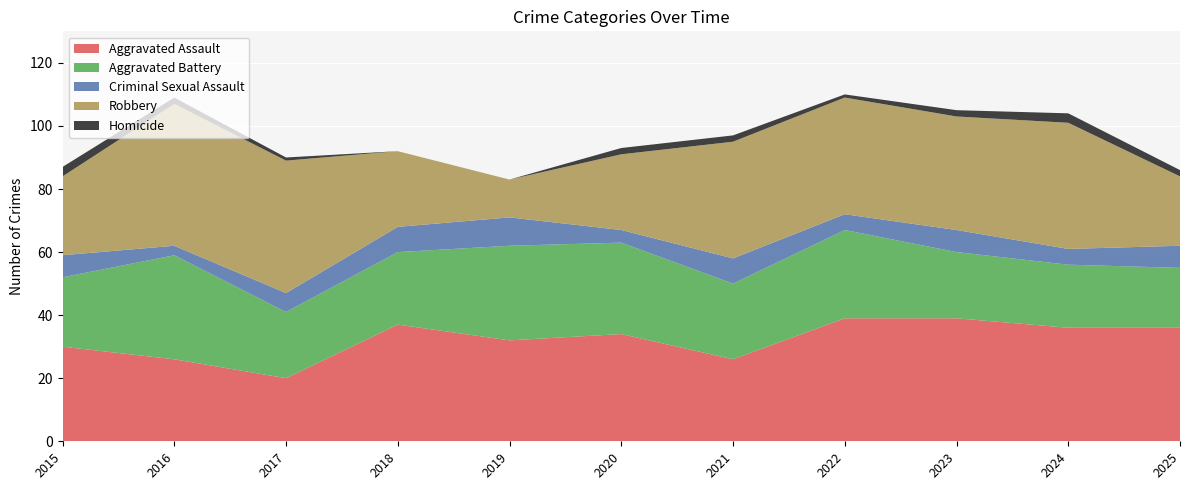

Reading right to left, what are all the values shown in this chart?

Aggravated Assault: 2025=36	2024=36	2023=39	2022=39	2021=26	2020=34	2019=32	2018=37	2017=20	2016=26	2015=30
Aggravated Battery: 2025=19	2024=20	2023=21	2022=28	2021=24	2020=29	2019=30	2018=23	2017=21	2016=33	2015=22
Criminal Sexual Assault: 2025=7	2024=5	2023=7	2022=5	2021=8	2020=4	2019=9	2018=8	2017=6	2016=3	2015=7
Robbery: 2025=22	2024=40	2023=36	2022=37	2021=37	2020=24	2019=12	2018=24	2017=42	2016=45	2015=25
Homicide: 2025=2	2024=3	2023=2	2022=1	2021=2	2020=2	2019=0	2018=0	2017=1	2016=2	2015=3